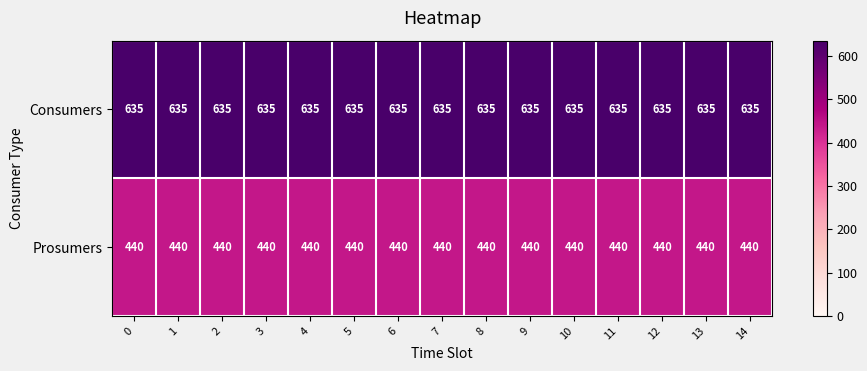

Is it true that Consumers equals 635 at 2?

True